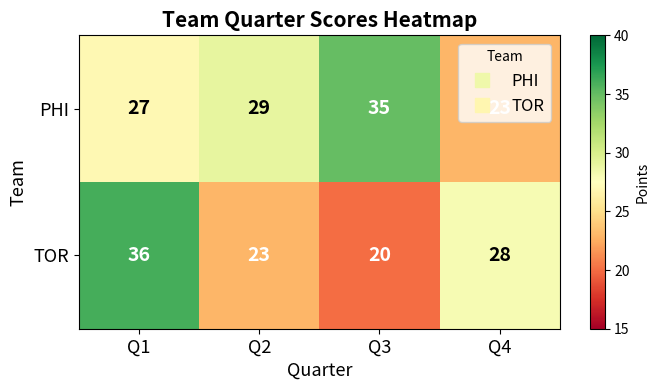

At which category does the chart reach its minimum across all series?

Q3